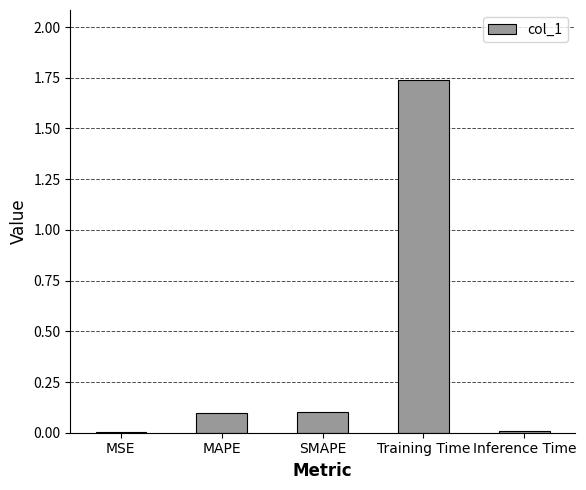

Are the bars horizontal?

No